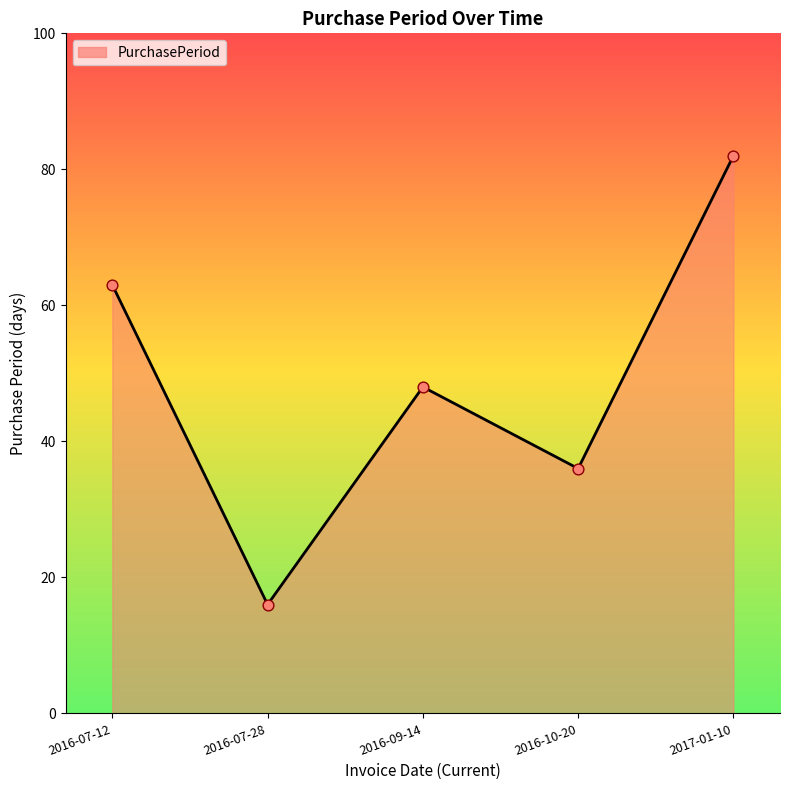

Approximately how many times larger is the value at 2016-09-14 compared to 2017-01-10?

0.6